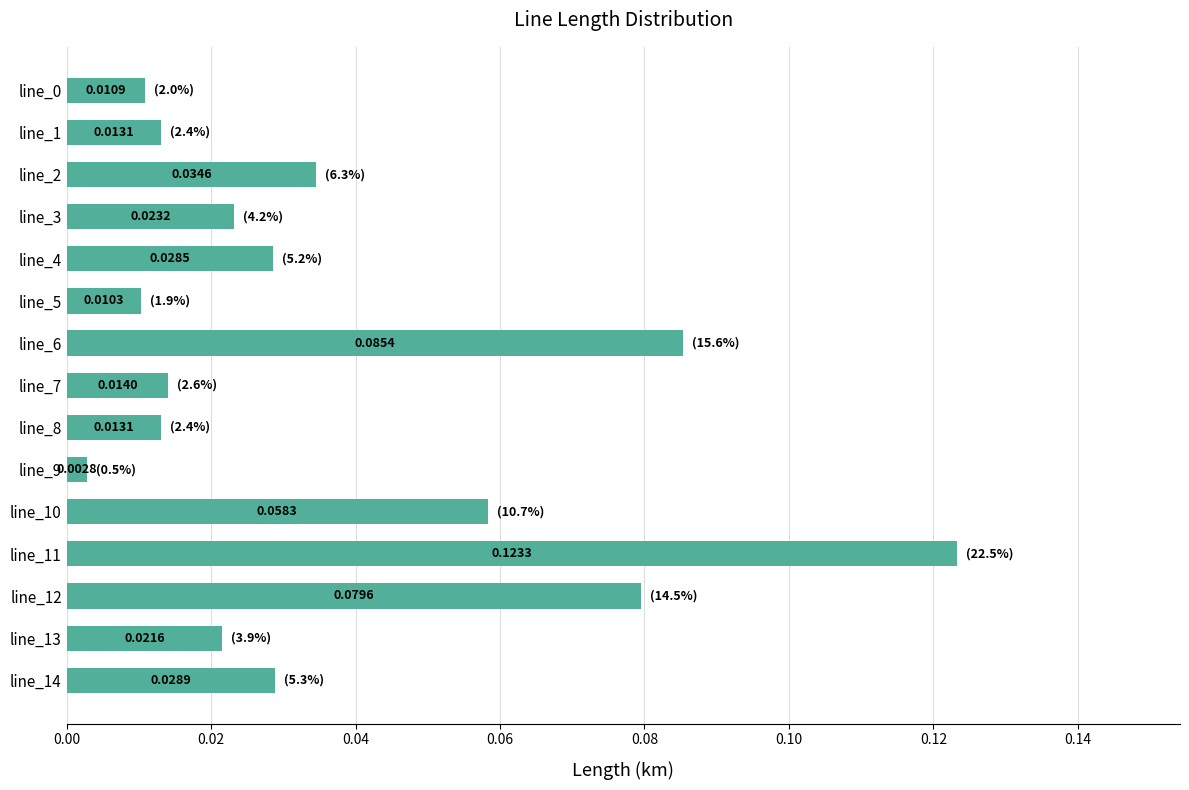

What is the sum of all values?

0.5